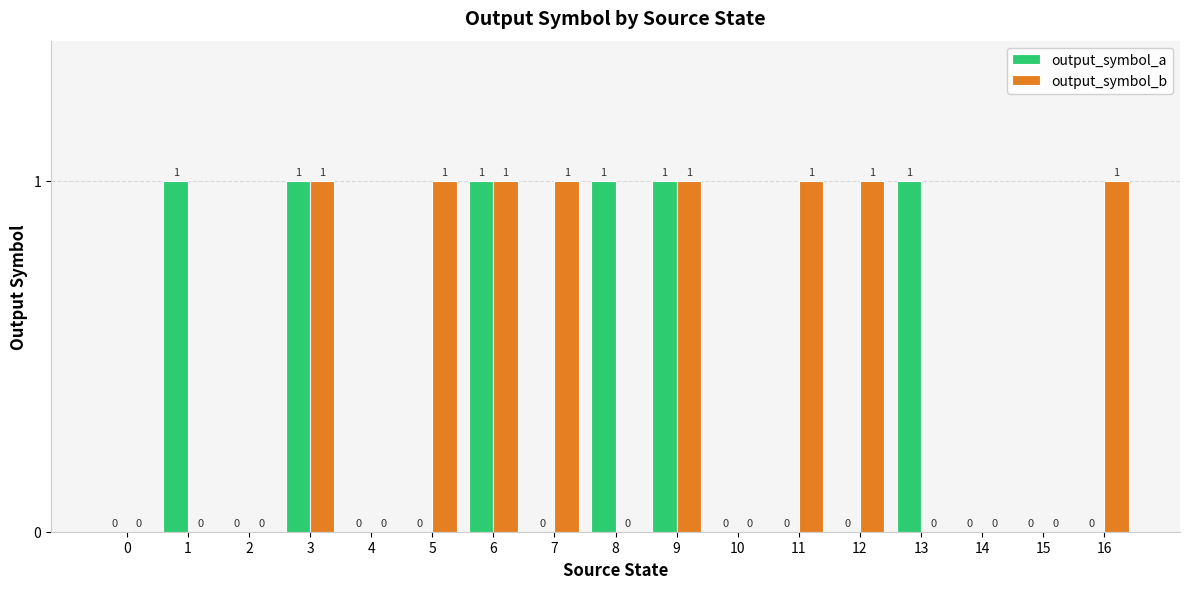

Reading left to right, what are all the values shown in this chart?

output_symbol_a: 0	1	0	1	0	0	1	0	1	1	0	0	0	1	0	0	0
output_symbol_b: 0	0	0	1	0	1	1	1	0	1	0	1	1	0	0	0	1